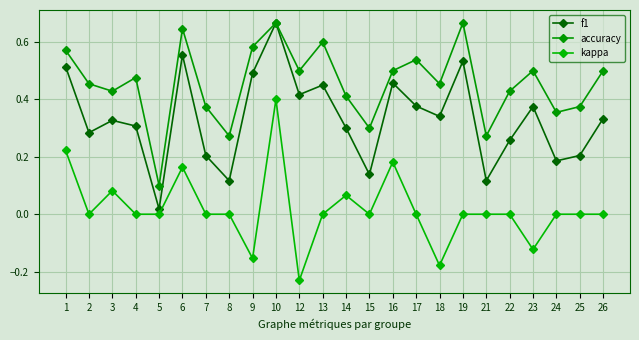

In f1, how many points are lower than both neighbors (excluding endpoints)?

8